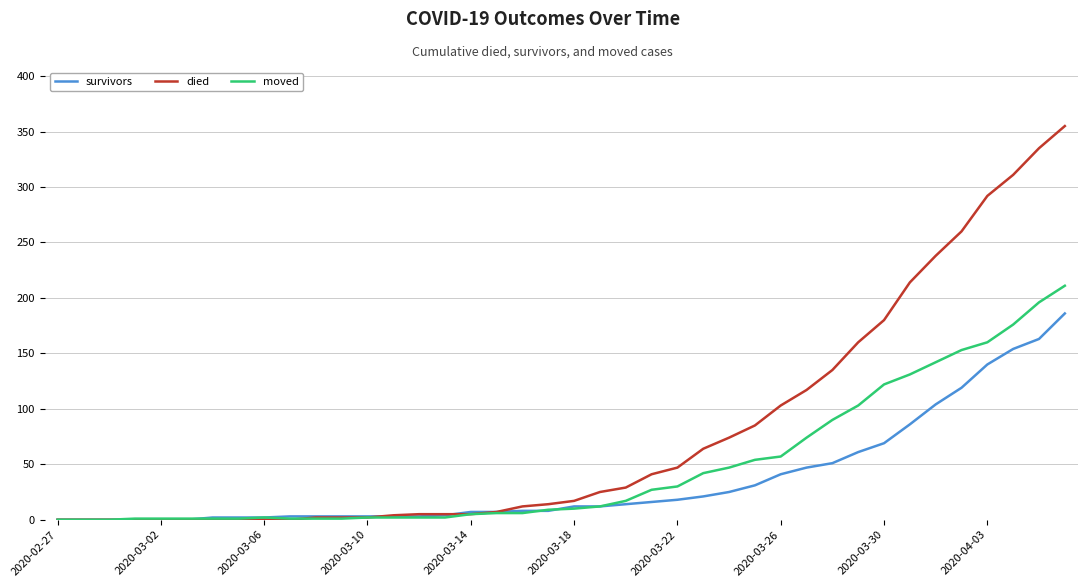

What is the greatest value displayed?

355